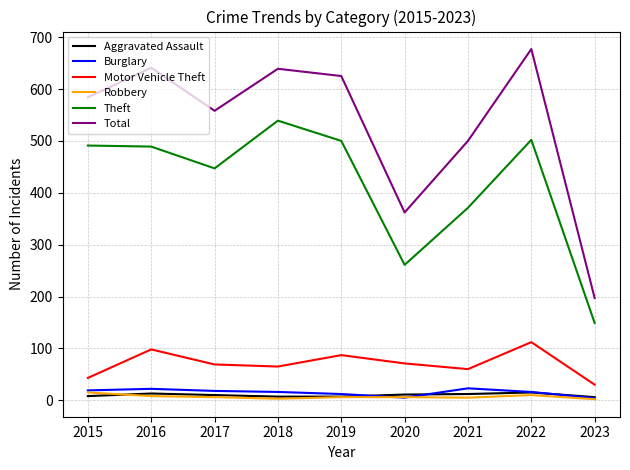

True or false: Theft and Robbery intersect in this chart.

False